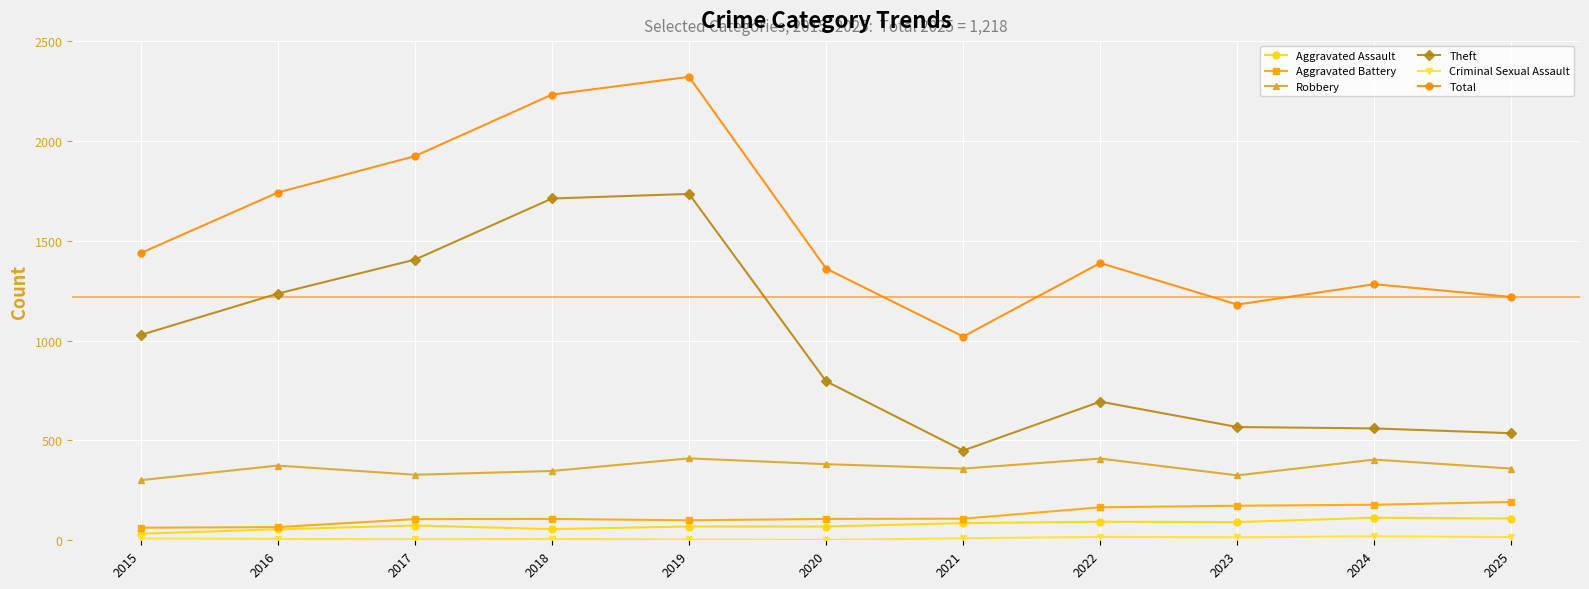

At which category is the sum across all series the highest?

2019